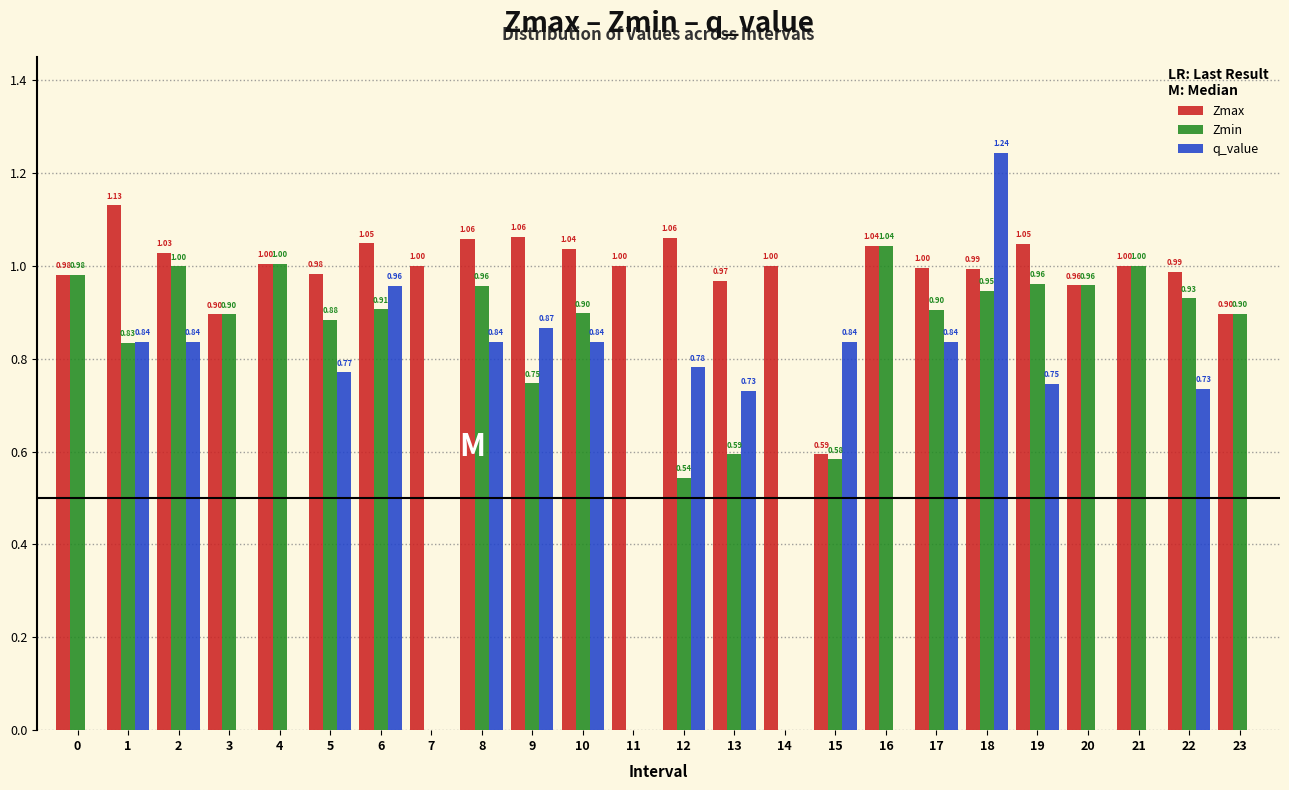

What is the sum of the Zmin values at 18 and 20?

1.9